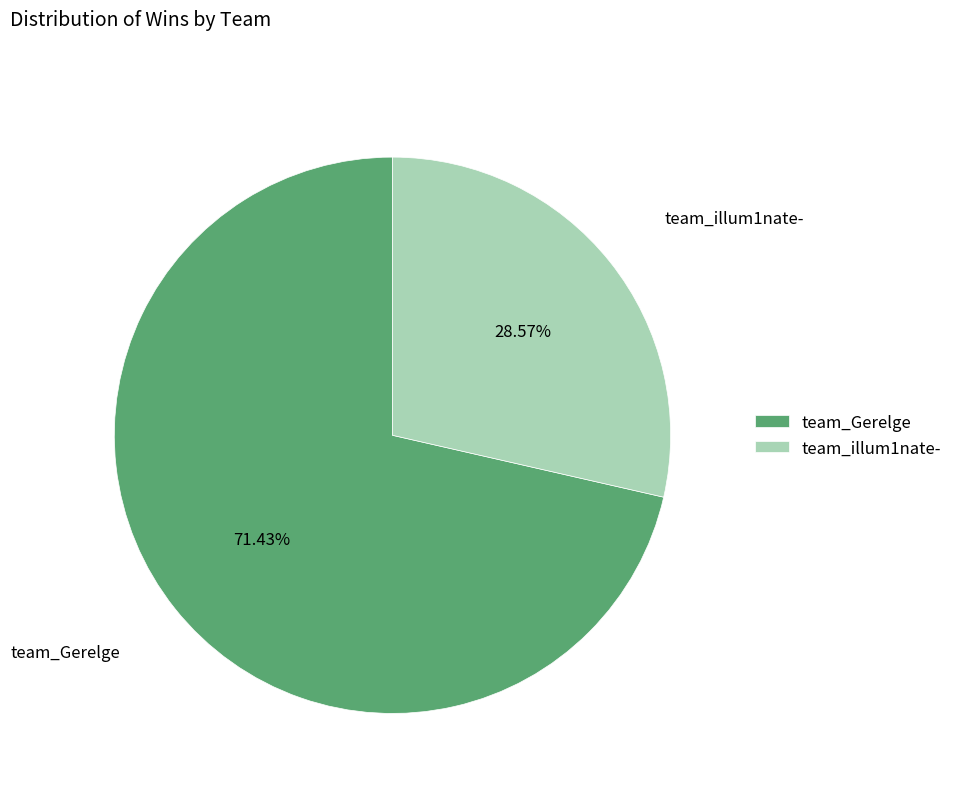

What is the ratio of the value at team_illum1nate- to the value at team_Gerelge?

0.4